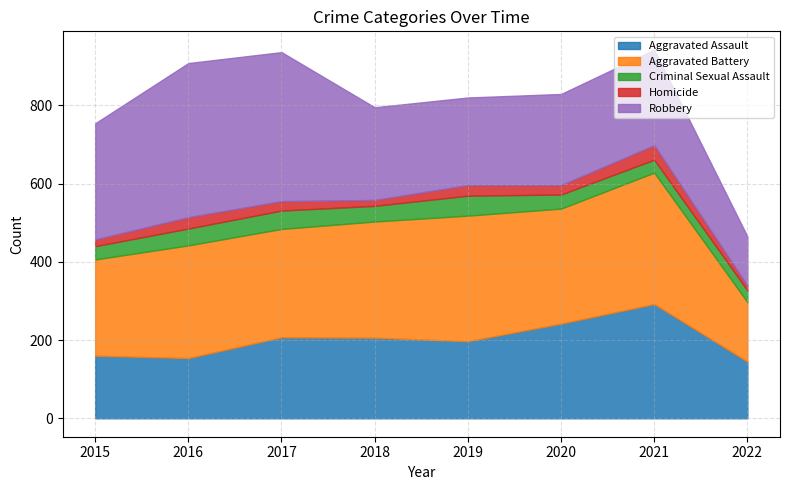

What is the smallest value displayed?

12